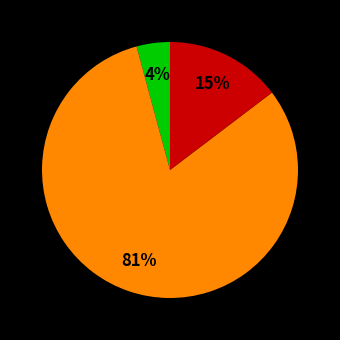

To the nearest percent, what is the average slice percentage?

33%